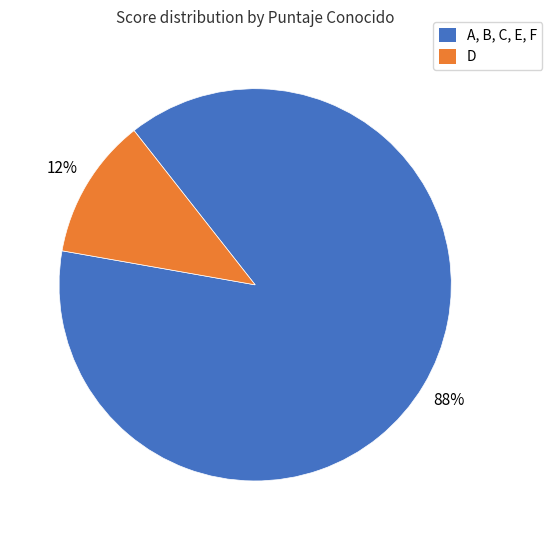

To the nearest percent, what is the average slice percentage?

50%